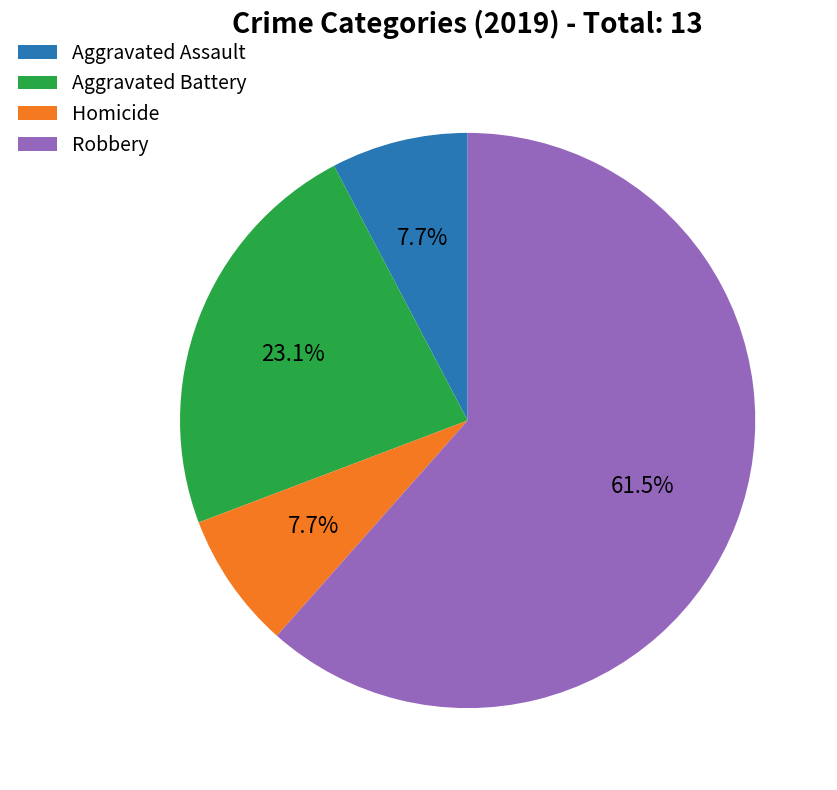

To the nearest percent, what percentage of the pie is Homicide?

8%